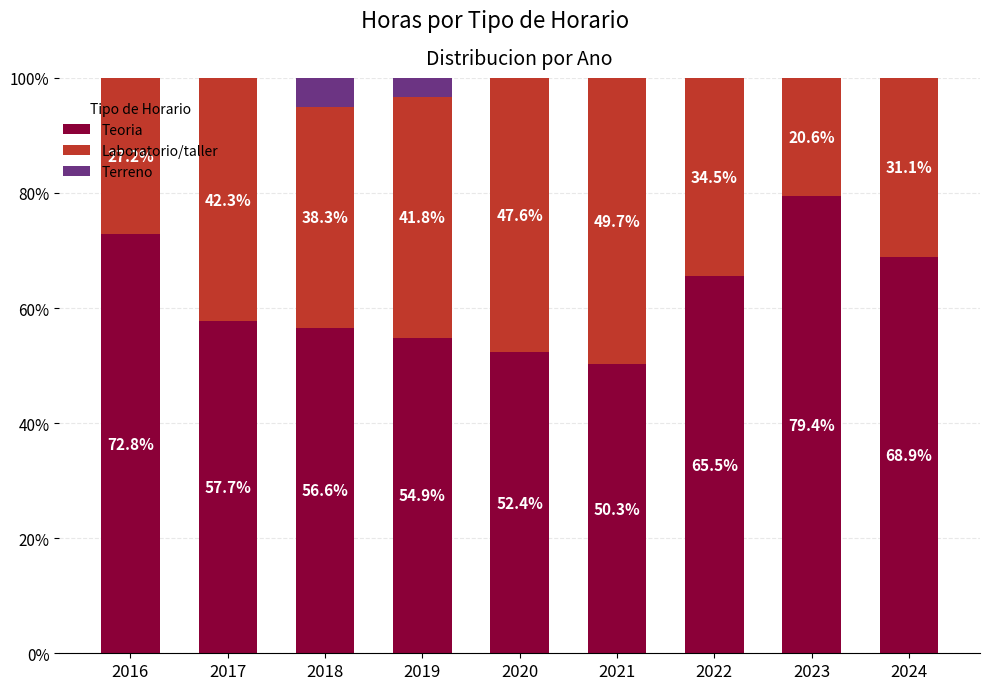

Where does the Teoria series first go above 57?

2016